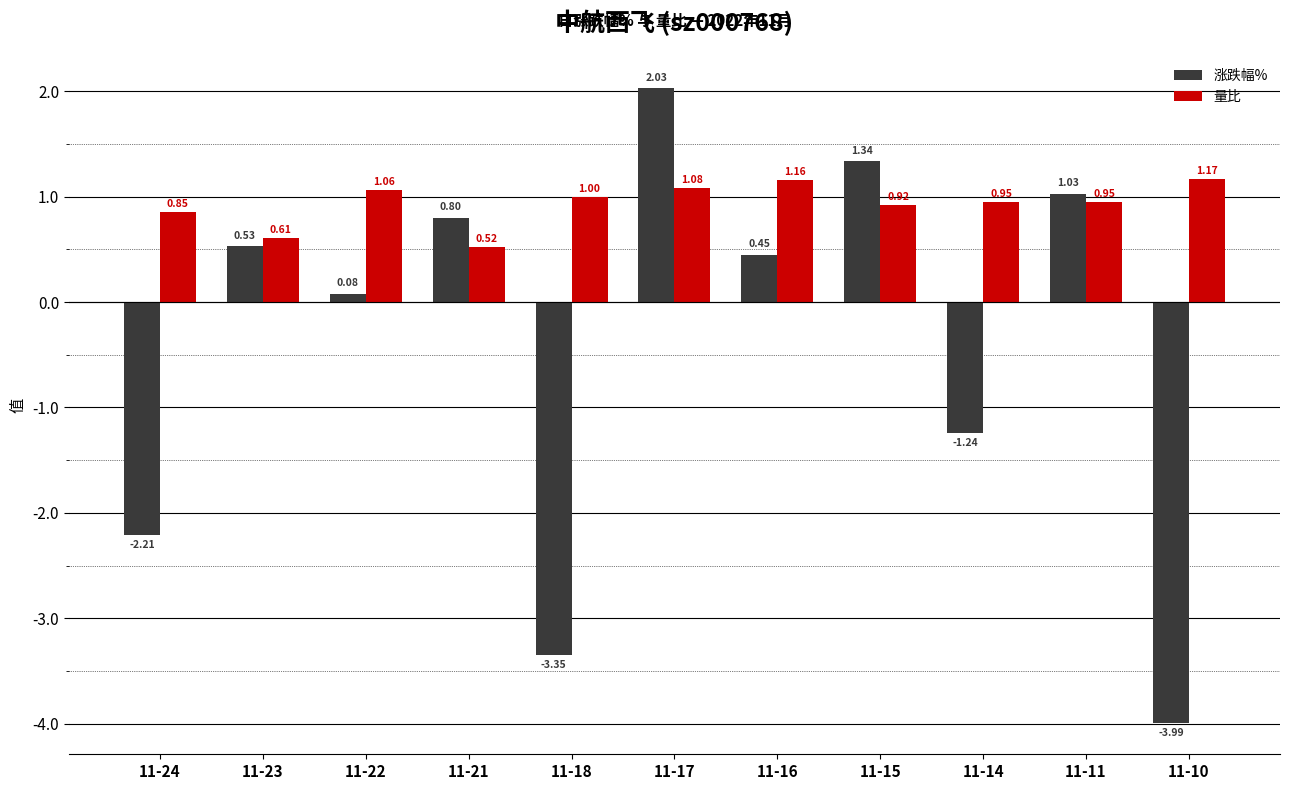

Which series has the largest range (max minus min)?

涨跌幅%